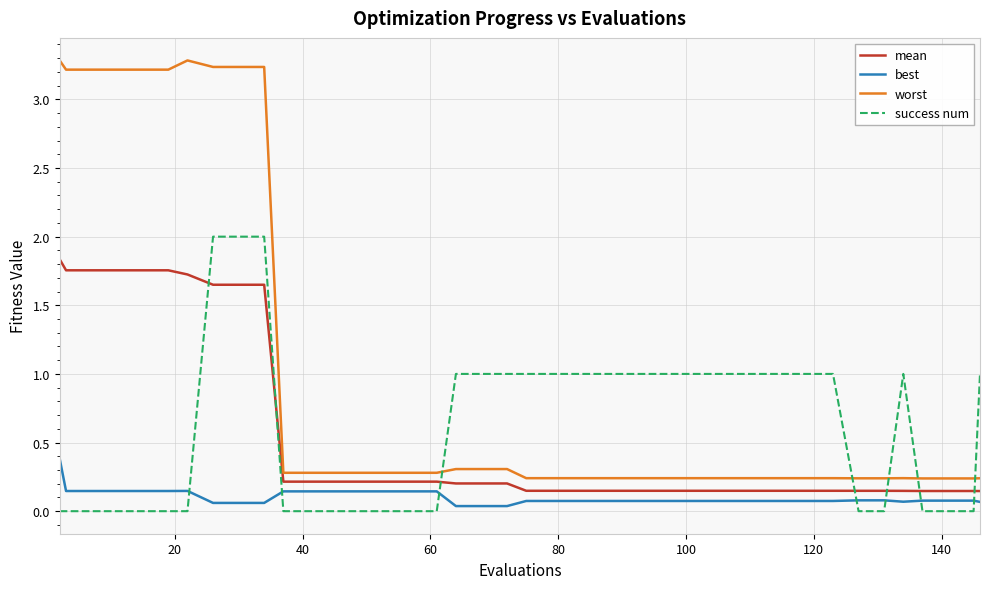

Which series has the largest total across all categories?

worst